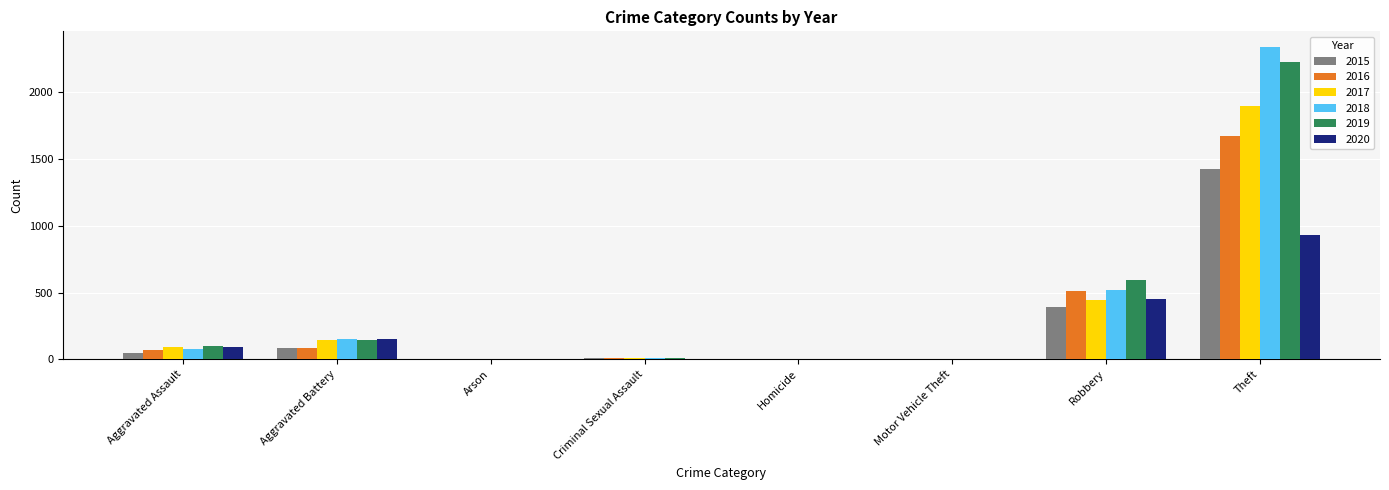

What is the sum of all 2017 values?

2590